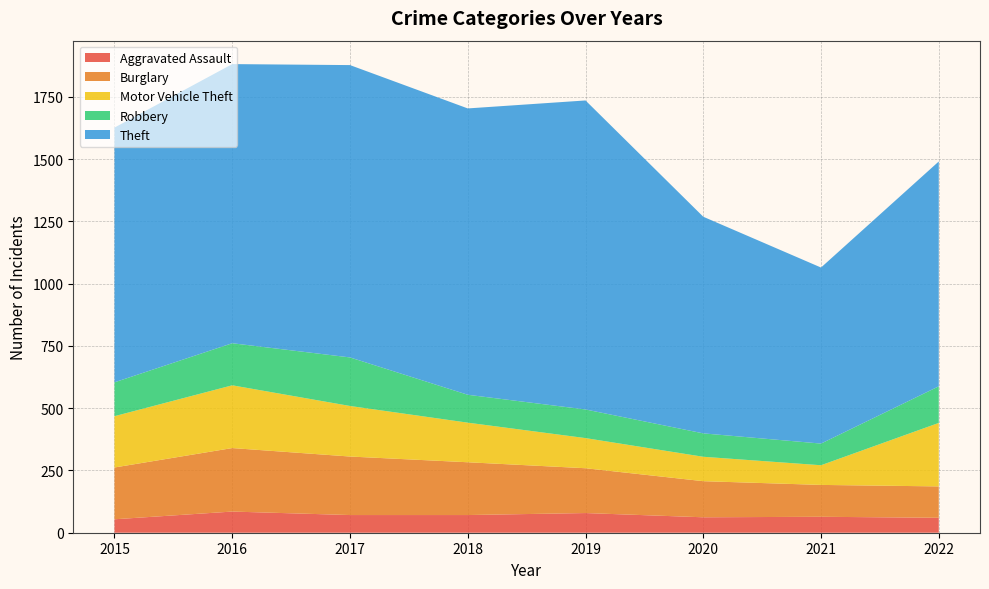

Reading right to left, what are all the values shown in this chart?

Aggravated Assault: 2022=60	2021=64	2020=62	2019=79	2018=71	2017=71	2016=85	2015=54
Burglary: 2022=126	2021=128	2020=145	2019=180	2018=212	2017=235	2016=255	2015=208
Motor Vehicle Theft: 2022=255	2021=79	2020=98	2019=121	2018=159	2017=203	2016=252	2015=206
Robbery: 2022=147	2021=87	2020=94	2019=115	2018=112	2017=195	2016=169	2015=136
Theft: 2022=903	2021=707	2020=870	2019=1241	2018=1150	2017=1174	2016=1121	2015=1023